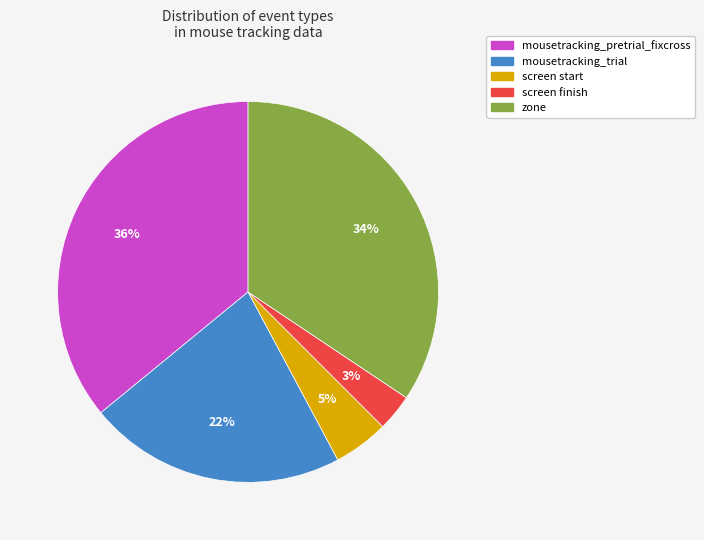

To the nearest percent, what percentage of the pie is zone?

34%